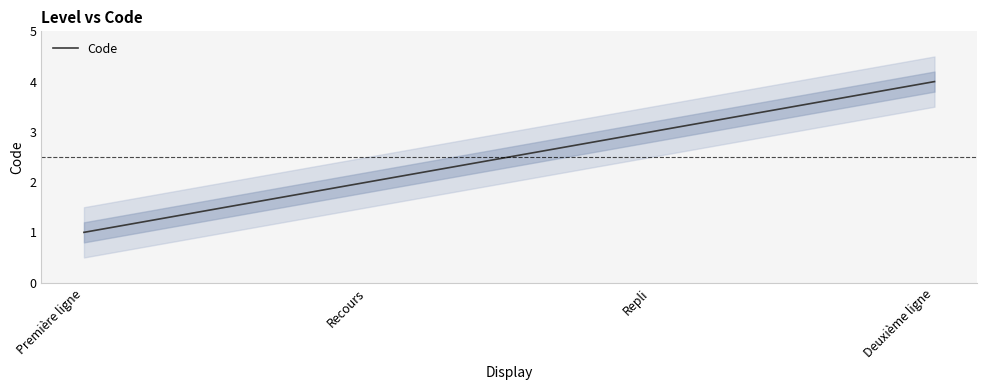

What is the maximum value shown in the chart?

4